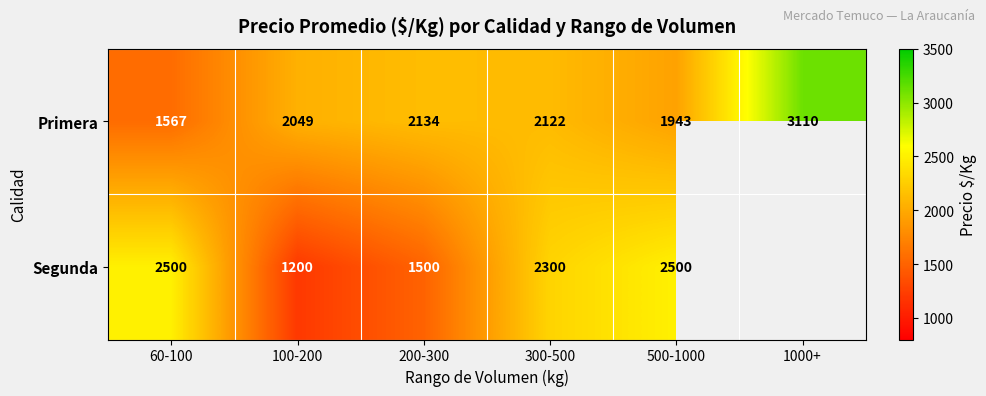

What is the difference between the second highest and minimum values in the Primera series?

567